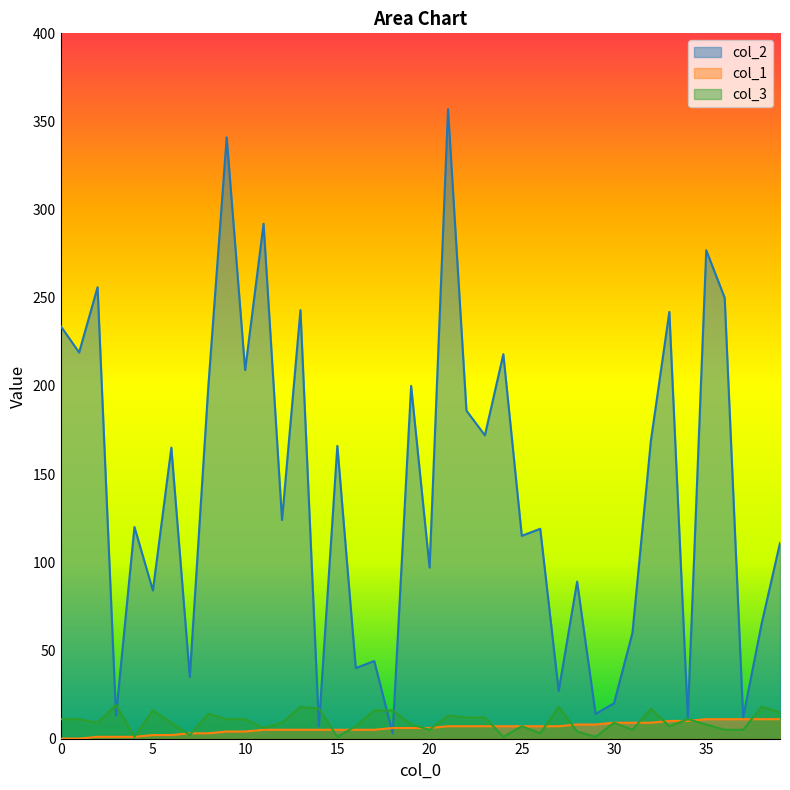

Which series has the widest spread of values?

col_2